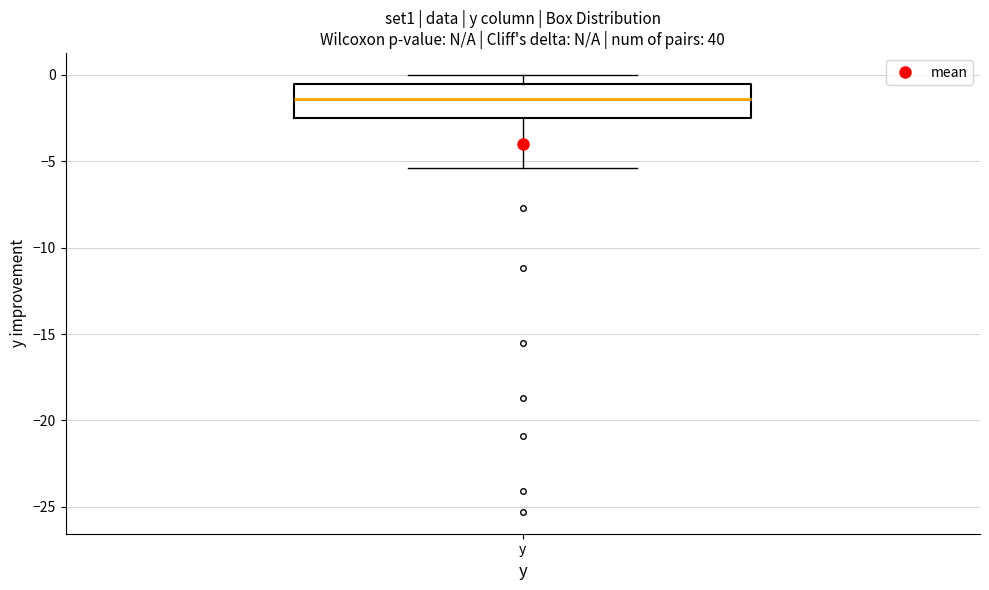

Read this box plot against the y-axis: the position of the median line, the range covered by the box, and the ends of both whiskers. The values are not printed on the chart, so give them approximately, as read against the axis.

median -1.5, box -2.5 to -0.5, whiskers -5.5 to 0.0